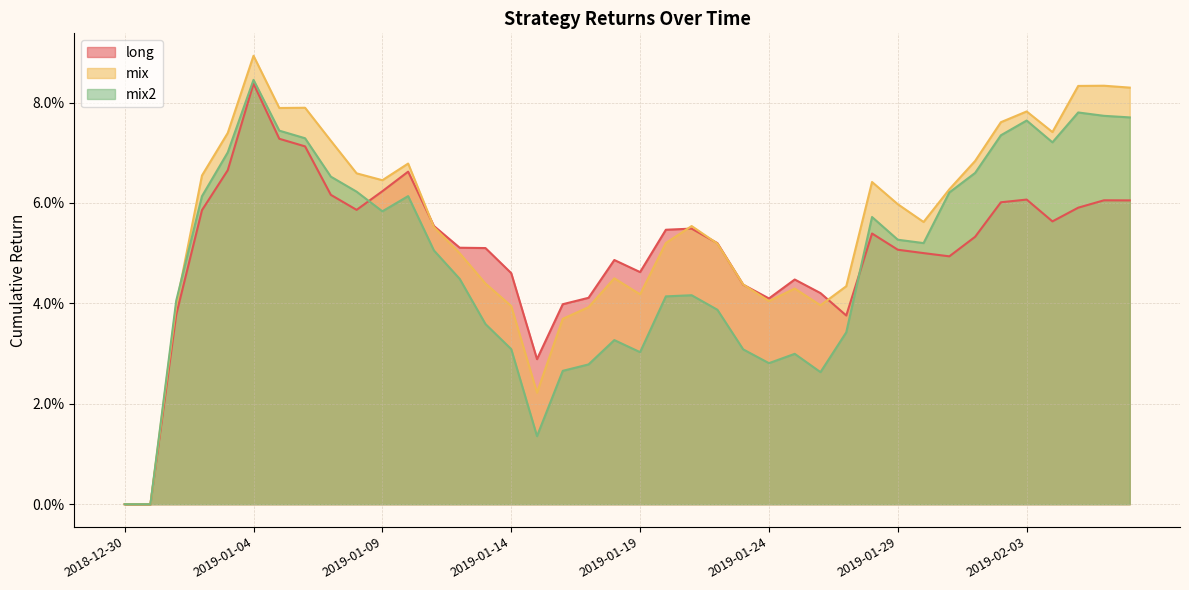

Between which two adjacent categories do mix and mix2 first intersect?

2019-01-01 and 2019-01-02